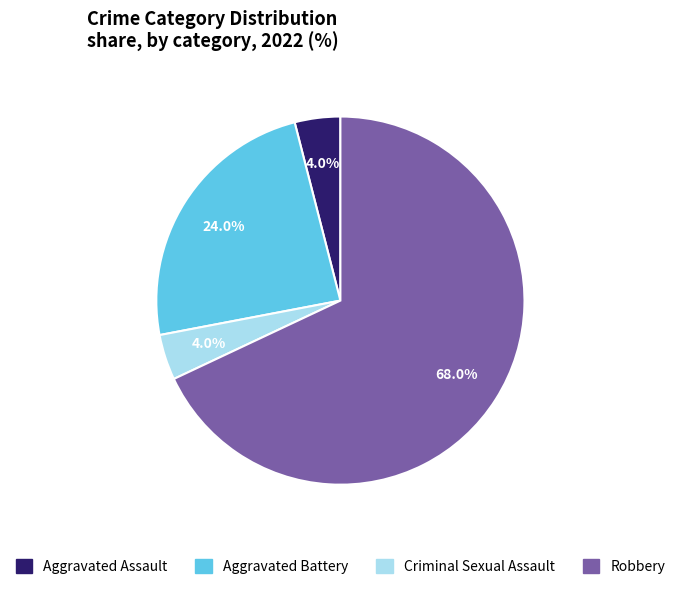

What is the largest slice in the pie chart?

Robbery